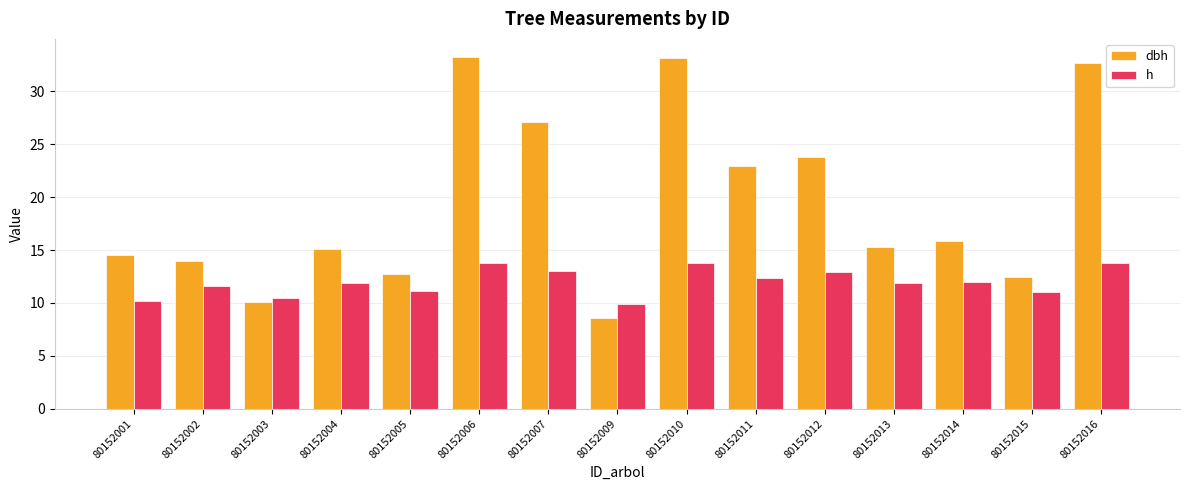

What are all the series names shown in the legend?

dbh, h